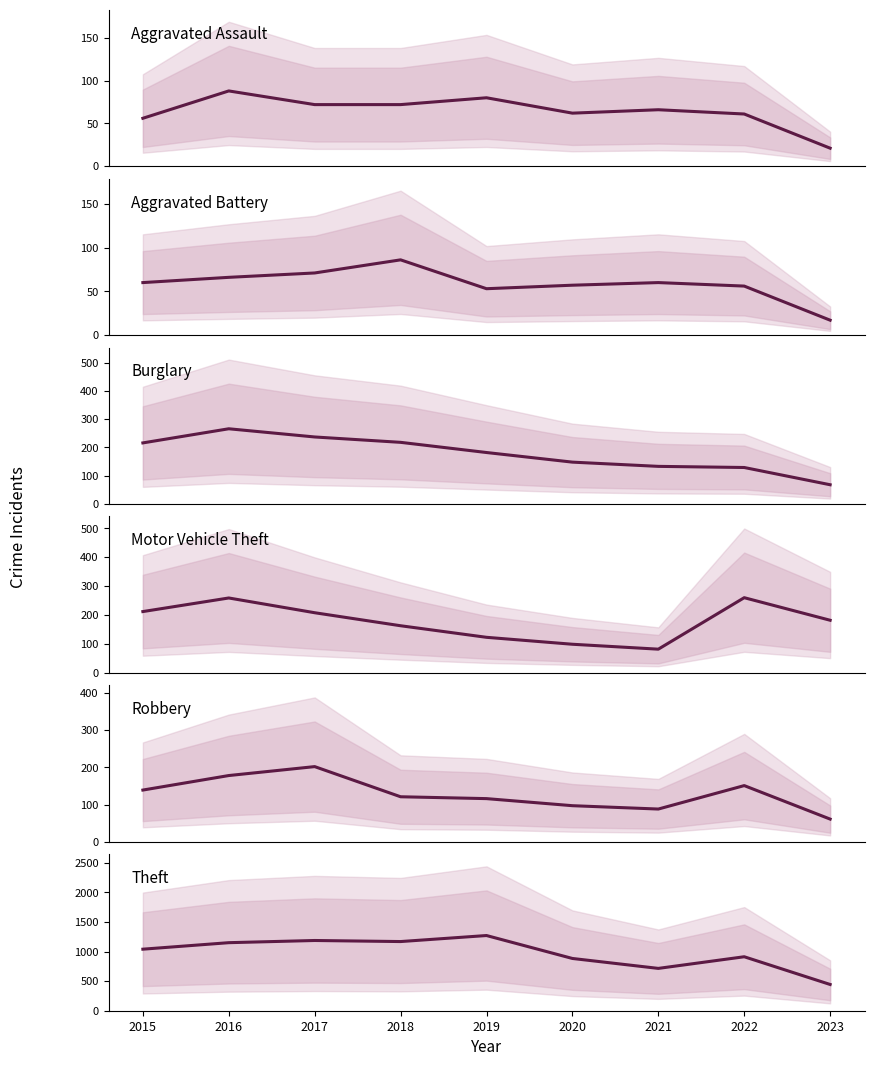

At 2015, list the series in order from largest to smallest.

Theft, Burglary, Motor Vehicle Theft, Robbery, Aggravated Battery, Aggravated Assault